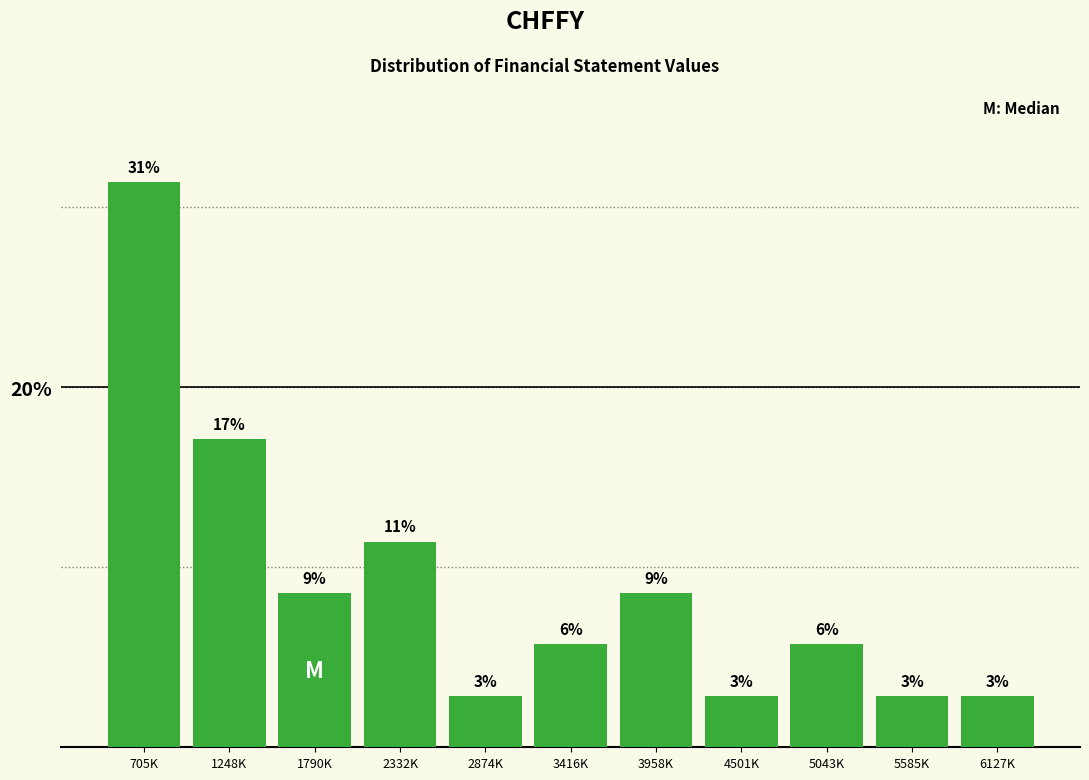

Are the bars horizontal?

No